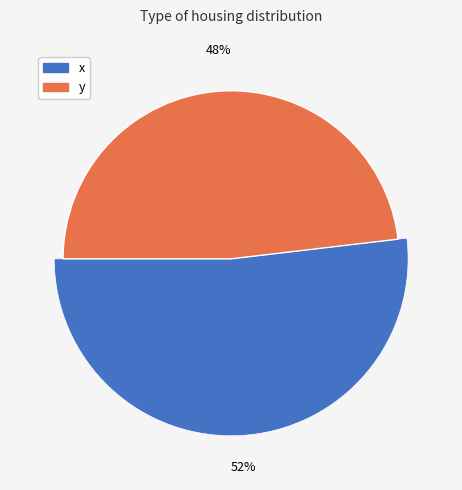

What is the majority slice?

x